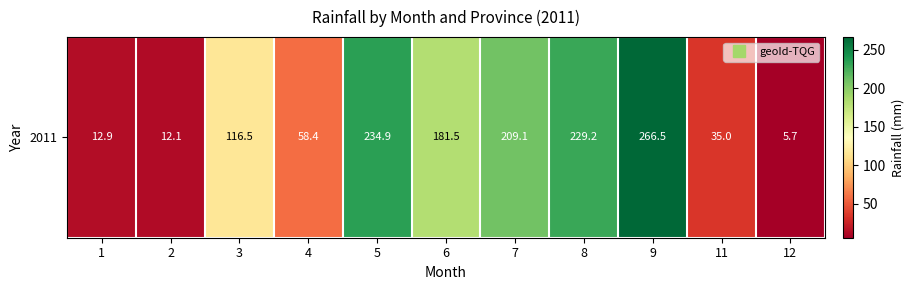

What value does the data have at 9?

266.5